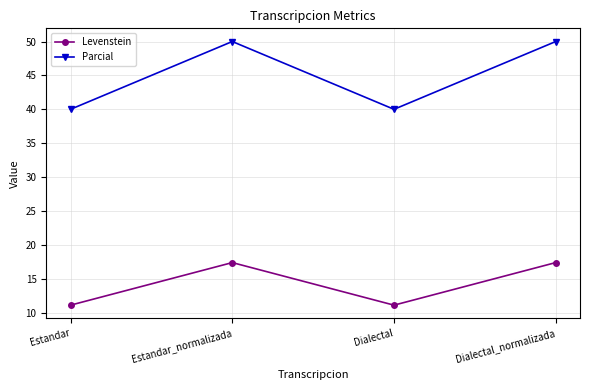

Which series changed the most between Estandar and Dialectal_normalizada?

Parcial